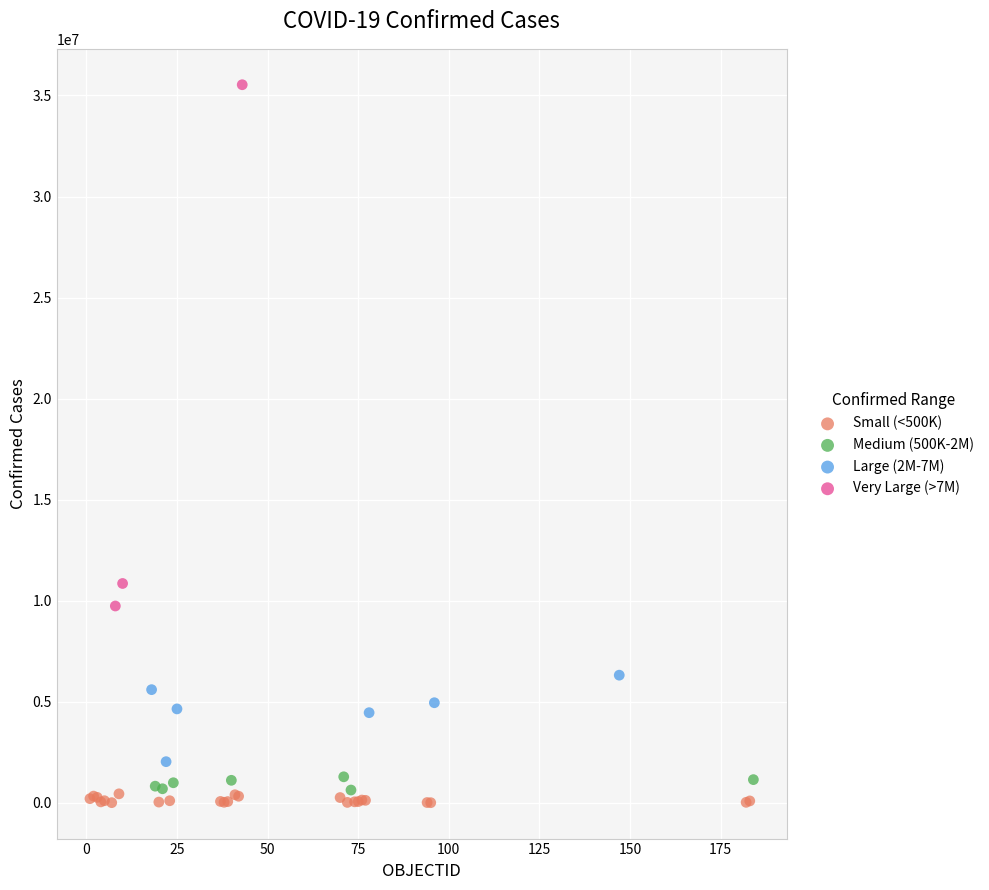

Which series reaches the maximum Y coordinate?

Very Large (>7M)